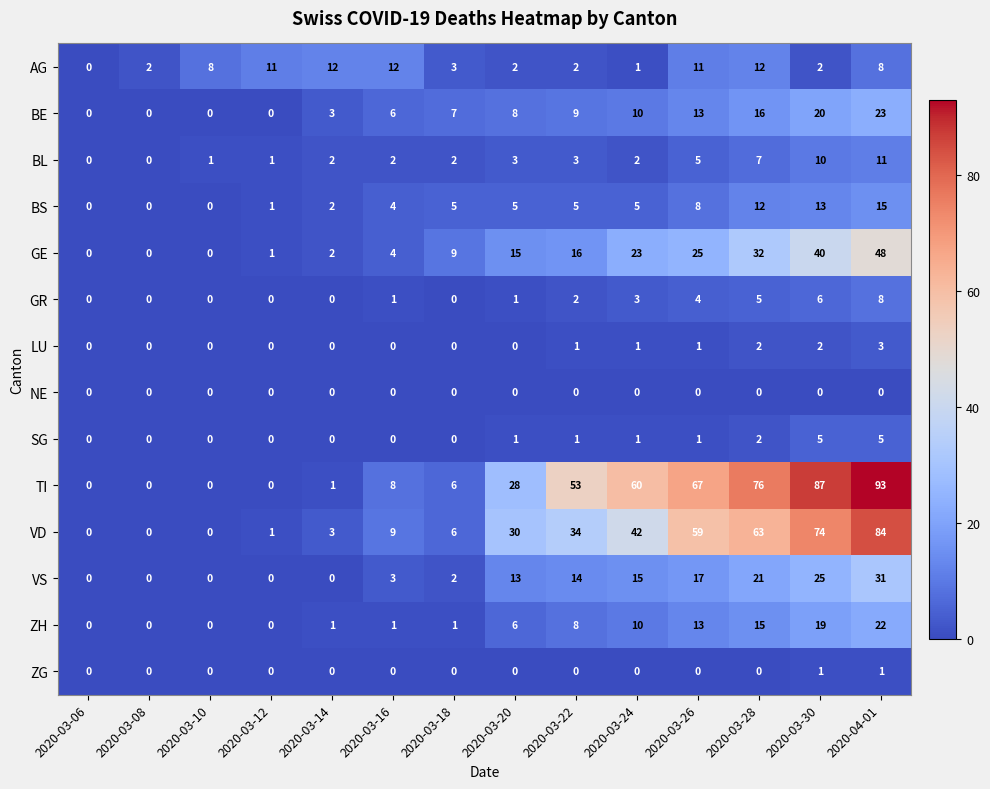

Is it true that GR equals -5 at 2020-03-12?

False